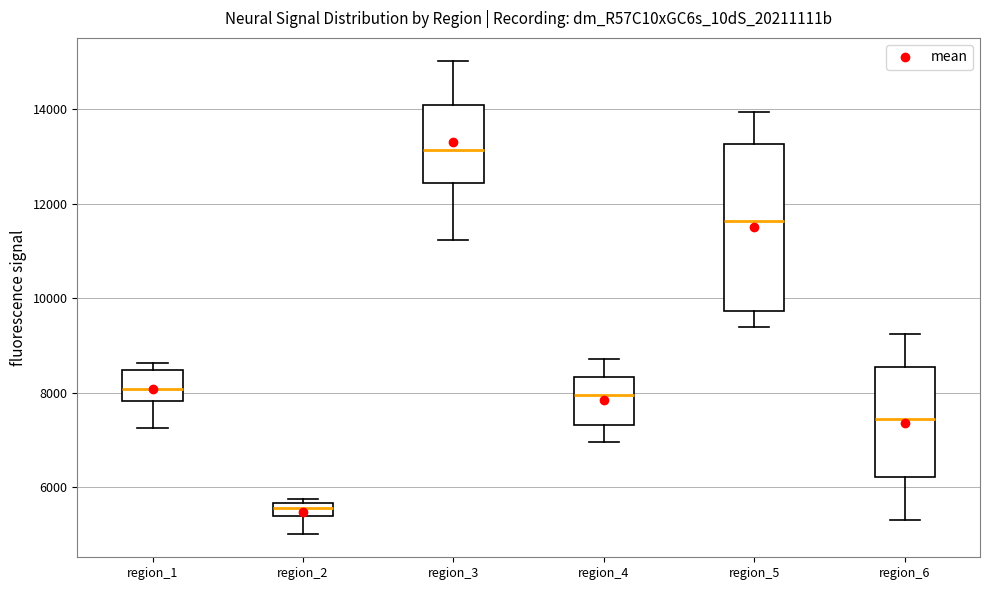

Where does the median line of the box for region_5 sit on the y-axis? The values are not printed on the chart, so give them approximately, as read against the axis.

11600